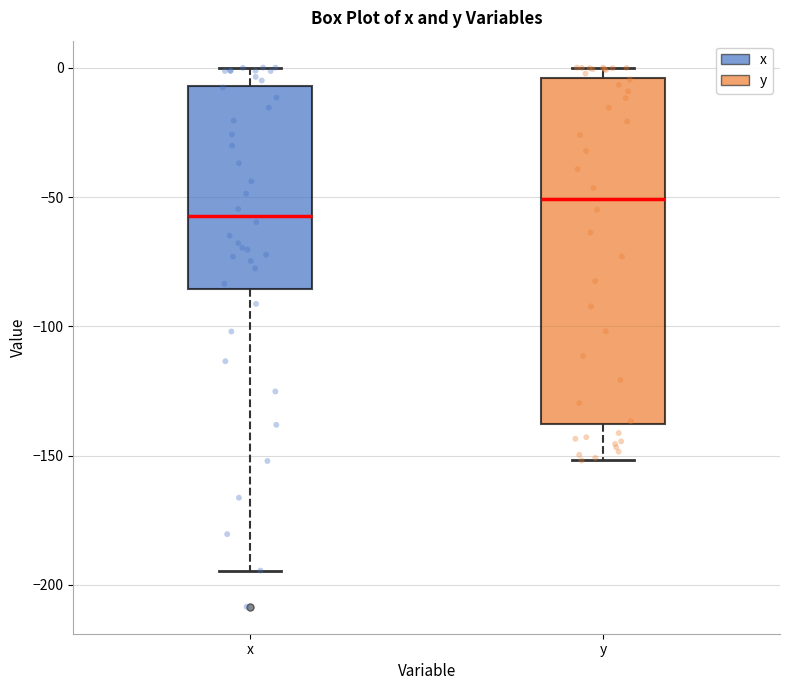

Reading left to right, transcribe this box plot: for each box, give where its median line is, the range the box spans, and where its two whiskers end, as read against the y-axis. The values are not printed on the chart, so give them approximately, as read against the axis.

x: median -55, box -85 to -5, whiskers -195 to 0
y: median -50, box -140 to -5, whiskers -150 to 0